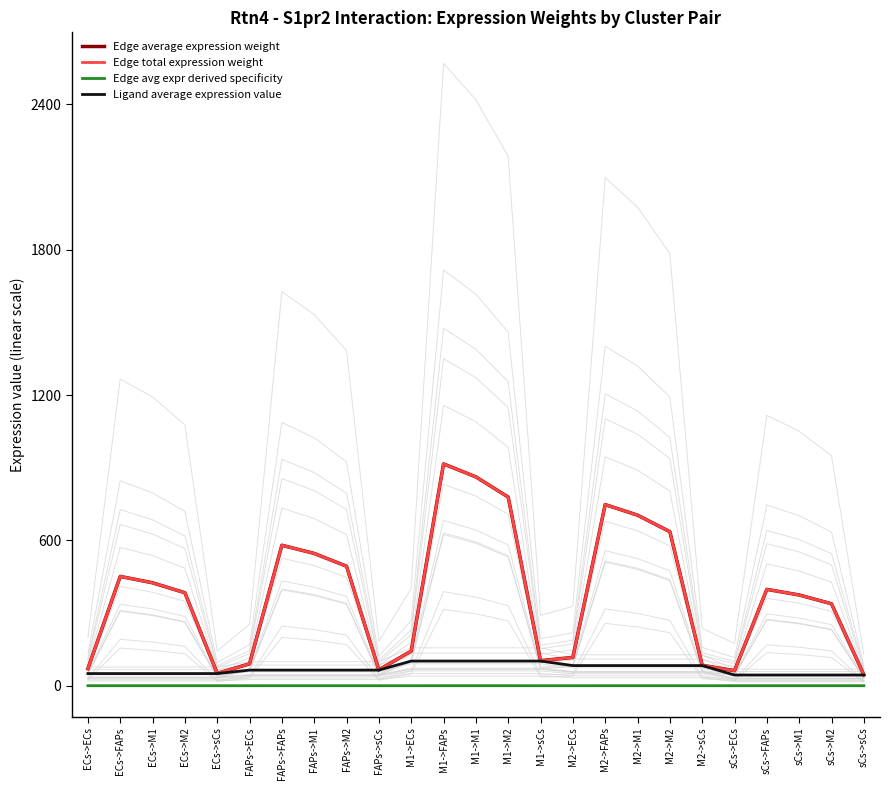

Is it true that Edge total expression weight equals 51.0 at ECs->sCs?

True